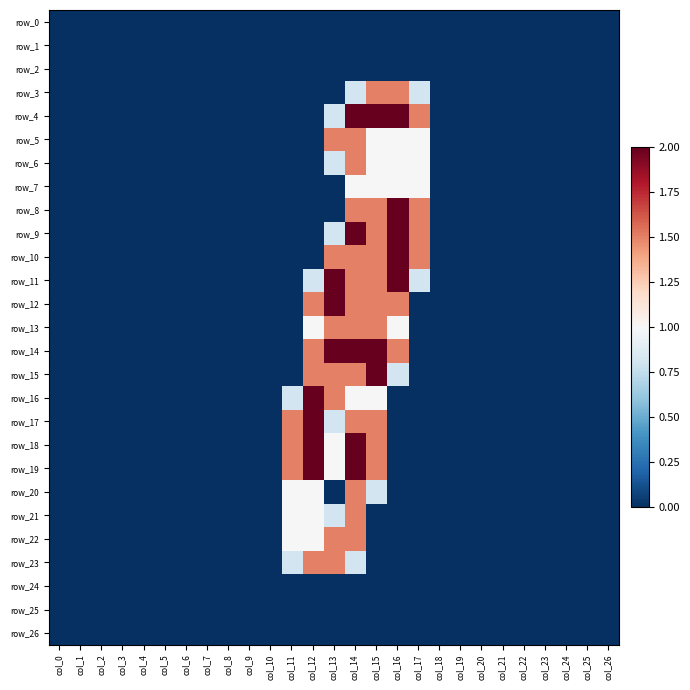

Reading left to right, list all the values displayed in this chart.

row_0: 0.0	0.0	0.0	0.0	0.0	0.0	0.0	0.0	0.0	0.0	0.0	0.0	0.0	0.0	0.0	0.0	0.0	0.0	0.0	0.0	0.0	0.0	0.0	0.0	0.0	0.0	0.0
row_1: 0.0	0.0	0.0	0.0	0.0	0.0	0.0	0.0	0.0	0.0	0.0	0.0	0.0	0.0	0.0	0.0	0.0	0.0	0.0	0.0	0.0	0.0	0.0	0.0	0.0	0.0	0.0
row_2: 0.0	0.0	0.0	0.0	0.0	0.0	0.0	0.0	0.0	0.0	0.0	0.0	0.0	0.0	0.0	0.0	0.0	0.0	0.0	0.0	0.0	0.0	0.0	0.0	0.0	0.0	0.0
row_3: 0.0	0.0	0.0	0.0	0.0	0.0	0.0	0.0	0.0	0.0	0.0	0.0	0.0	0.0	0.8	1.5	1.5	0.8	0.0	0.0	0.0	0.0	0.0	0.0	0.0	0.0	0.0
row_4: 0.0	0.0	0.0	0.0	0.0	0.0	0.0	0.0	0.0	0.0	0.0	0.0	0.0	0.8	2.0	2.0	2.0	1.5	0.0	0.0	0.0	0.0	0.0	0.0	0.0	0.0	0.0
row_5: 0.0	0.0	0.0	0.0	0.0	0.0	0.0	0.0	0.0	0.0	0.0	0.0	0.0	1.5	1.5	1.0	1.0	1.0	0.0	0.0	0.0	0.0	0.0	0.0	0.0	0.0	0.0
row_6: 0.0	0.0	0.0	0.0	0.0	0.0	0.0	0.0	0.0	0.0	0.0	0.0	0.0	0.8	1.5	1.0	1.0	1.0	0.0	0.0	0.0	0.0	0.0	0.0	0.0	0.0	0.0
row_7: 0.0	0.0	0.0	0.0	0.0	0.0	0.0	0.0	0.0	0.0	0.0	0.0	0.0	0.0	1.0	1.0	1.0	1.0	0.0	0.0	0.0	0.0	0.0	0.0	0.0	0.0	0.0
row_8: 0.0	0.0	0.0	0.0	0.0	0.0	0.0	0.0	0.0	0.0	0.0	0.0	0.0	0.0	1.5	1.5	2.0	1.5	0.0	0.0	0.0	0.0	0.0	0.0	0.0	0.0	0.0
row_9: 0.0	0.0	0.0	0.0	0.0	0.0	0.0	0.0	0.0	0.0	0.0	0.0	0.0	0.8	2.0	1.5	2.0	1.5	0.0	0.0	0.0	0.0	0.0	0.0	0.0	0.0	0.0
row_10: 0.0	0.0	0.0	0.0	0.0	0.0	0.0	0.0	0.0	0.0	0.0	0.0	0.0	1.5	1.5	1.5	2.0	1.5	0.0	0.0	0.0	0.0	0.0	0.0	0.0	0.0	0.0
row_11: 0.0	0.0	0.0	0.0	0.0	0.0	0.0	0.0	0.0	0.0	0.0	0.0	0.8	2.0	1.5	1.5	2.0	0.8	0.0	0.0	0.0	0.0	0.0	0.0	0.0	0.0	0.0
row_12: 0.0	0.0	0.0	0.0	0.0	0.0	0.0	0.0	0.0	0.0	0.0	0.0	1.5	2.0	1.5	1.5	1.5	0.0	0.0	0.0	0.0	0.0	0.0	0.0	0.0	0.0	0.0
row_13: 0.0	0.0	0.0	0.0	0.0	0.0	0.0	0.0	0.0	0.0	0.0	0.0	1.0	1.5	1.5	1.5	1.0	0.0	0.0	0.0	0.0	0.0	0.0	0.0	0.0	0.0	0.0
row_14: 0.0	0.0	0.0	0.0	0.0	0.0	0.0	0.0	0.0	0.0	0.0	0.0	1.5	2.0	2.0	2.0	1.5	0.0	0.0	0.0	0.0	0.0	0.0	0.0	0.0	0.0	0.0
row_15: 0.0	0.0	0.0	0.0	0.0	0.0	0.0	0.0	0.0	0.0	0.0	0.0	1.5	1.5	1.5	2.0	0.8	0.0	0.0	0.0	0.0	0.0	0.0	0.0	0.0	0.0	0.0
row_16: 0.0	0.0	0.0	0.0	0.0	0.0	0.0	0.0	0.0	0.0	0.0	0.8	2.0	1.5	1.0	1.0	0.0	0.0	0.0	0.0	0.0	0.0	0.0	0.0	0.0	0.0	0.0
row_17: 0.0	0.0	0.0	0.0	0.0	0.0	0.0	0.0	0.0	0.0	0.0	1.5	2.0	0.8	1.5	1.5	0.0	0.0	0.0	0.0	0.0	0.0	0.0	0.0	0.0	0.0	0.0
row_18: 0.0	0.0	0.0	0.0	0.0	0.0	0.0	0.0	0.0	0.0	0.0	1.5	2.0	1.0	2.0	1.5	0.0	0.0	0.0	0.0	0.0	0.0	0.0	0.0	0.0	0.0	0.0
row_19: 0.0	0.0	0.0	0.0	0.0	0.0	0.0	0.0	0.0	0.0	0.0	1.5	2.0	1.0	2.0	1.5	0.0	0.0	0.0	0.0	0.0	0.0	0.0	0.0	0.0	0.0	0.0
row_20: 0.0	0.0	0.0	0.0	0.0	0.0	0.0	0.0	0.0	0.0	0.0	1.0	1.0	0.0	1.5	0.8	0.0	0.0	0.0	0.0	0.0	0.0	0.0	0.0	0.0	0.0	0.0
row_21: 0.0	0.0	0.0	0.0	0.0	0.0	0.0	0.0	0.0	0.0	0.0	1.0	1.0	0.8	1.5	0.0	0.0	0.0	0.0	0.0	0.0	0.0	0.0	0.0	0.0	0.0	0.0
row_22: 0.0	0.0	0.0	0.0	0.0	0.0	0.0	0.0	0.0	0.0	0.0	1.0	1.0	1.5	1.5	0.0	0.0	0.0	0.0	0.0	0.0	0.0	0.0	0.0	0.0	0.0	0.0
row_23: 0.0	0.0	0.0	0.0	0.0	0.0	0.0	0.0	0.0	0.0	0.0	0.8	1.5	1.5	0.8	0.0	0.0	0.0	0.0	0.0	0.0	0.0	0.0	0.0	0.0	0.0	0.0
row_24: 0.0	0.0	0.0	0.0	0.0	0.0	0.0	0.0	0.0	0.0	0.0	0.0	0.0	0.0	0.0	0.0	0.0	0.0	0.0	0.0	0.0	0.0	0.0	0.0	0.0	0.0	0.0
row_25: 0.0	0.0	0.0	0.0	0.0	0.0	0.0	0.0	0.0	0.0	0.0	0.0	0.0	0.0	0.0	0.0	0.0	0.0	0.0	0.0	0.0	0.0	0.0	0.0	0.0	0.0	0.0
row_26: 0.0	0.0	0.0	0.0	0.0	0.0	0.0	0.0	0.0	0.0	0.0	0.0	0.0	0.0	0.0	0.0	0.0	0.0	0.0	0.0	0.0	0.0	0.0	0.0	0.0	0.0	0.0